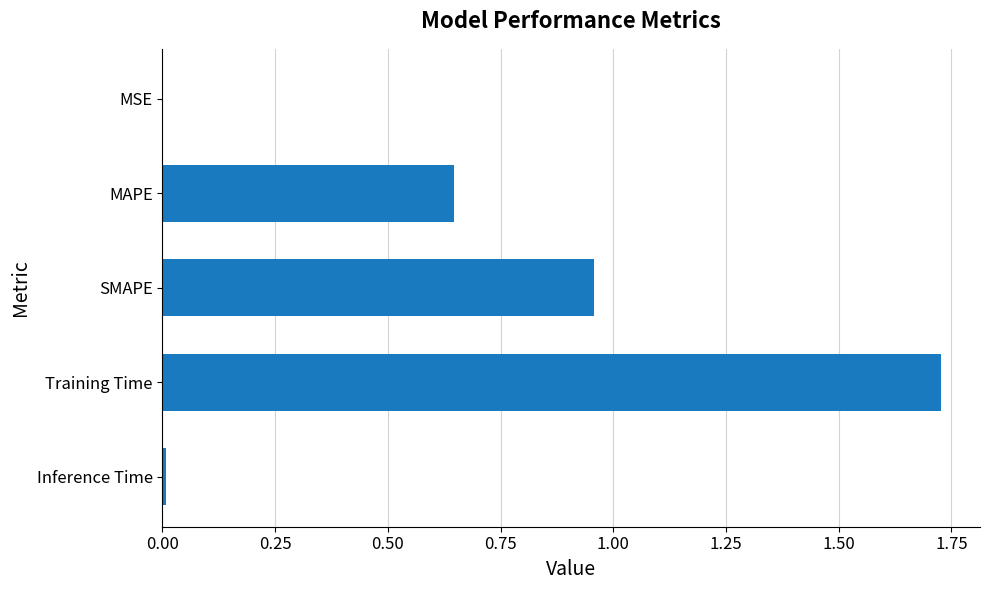

Is it true that the value at SMAPE is 1.3?

False